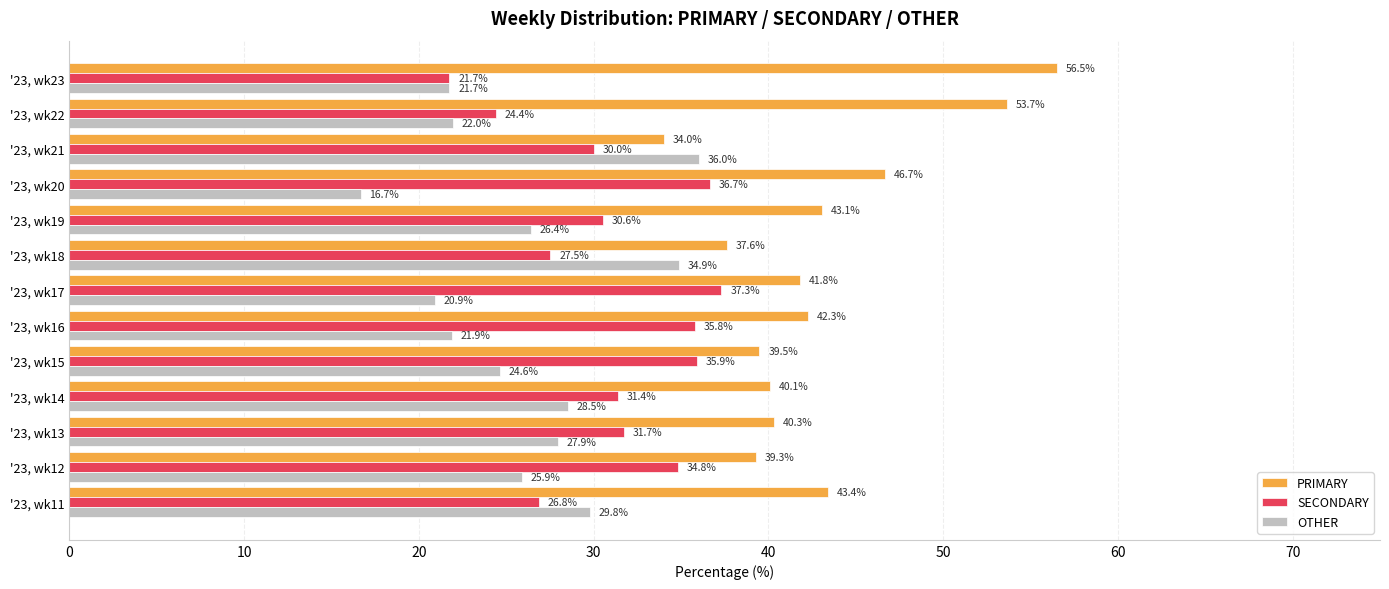

The OTHER series shows 25.9 at '23, wk12. True or false?

True